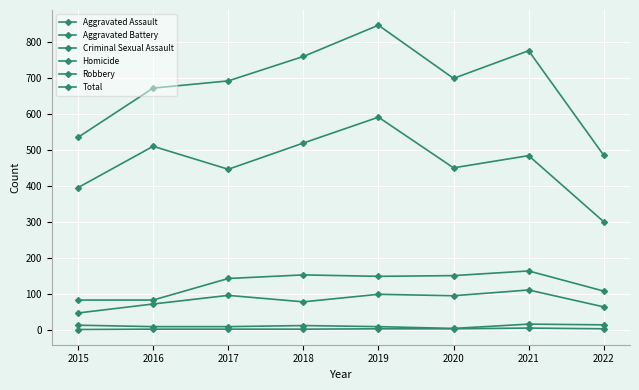

Does the chart have visible grid lines?

Yes